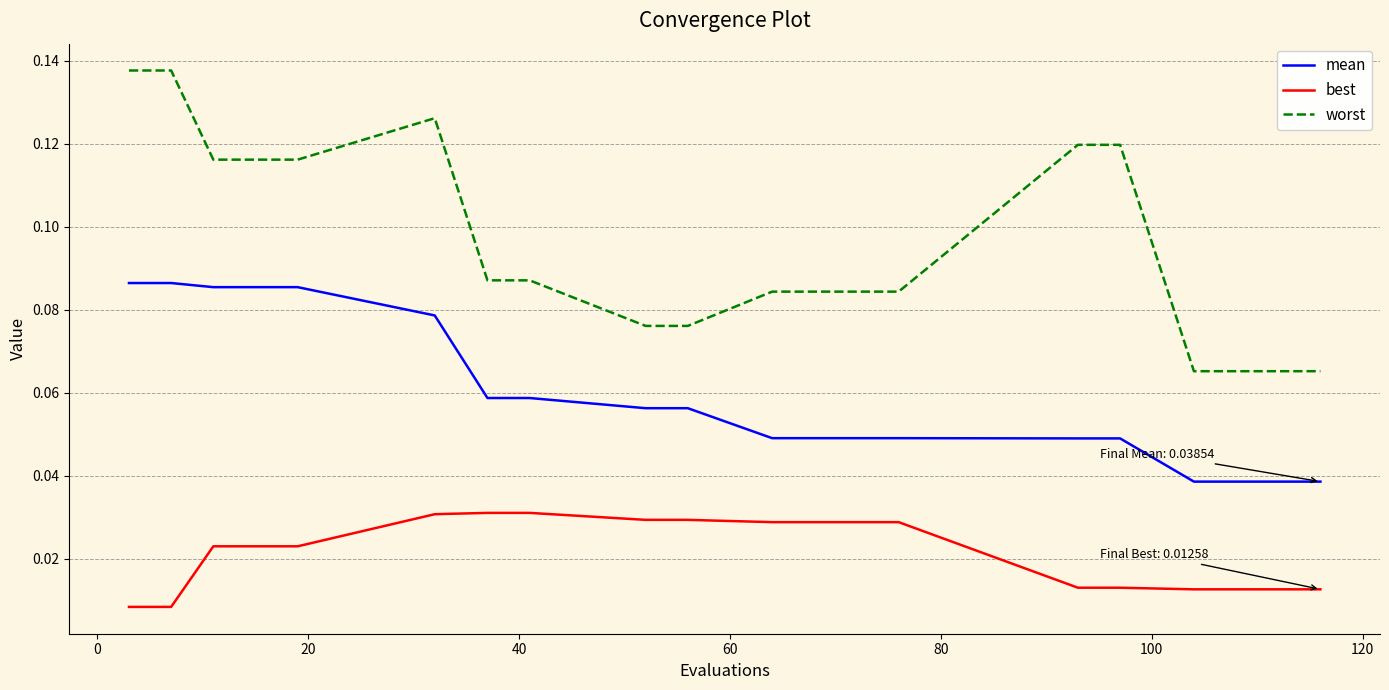

True or false: mean and worst cross at least once.

False